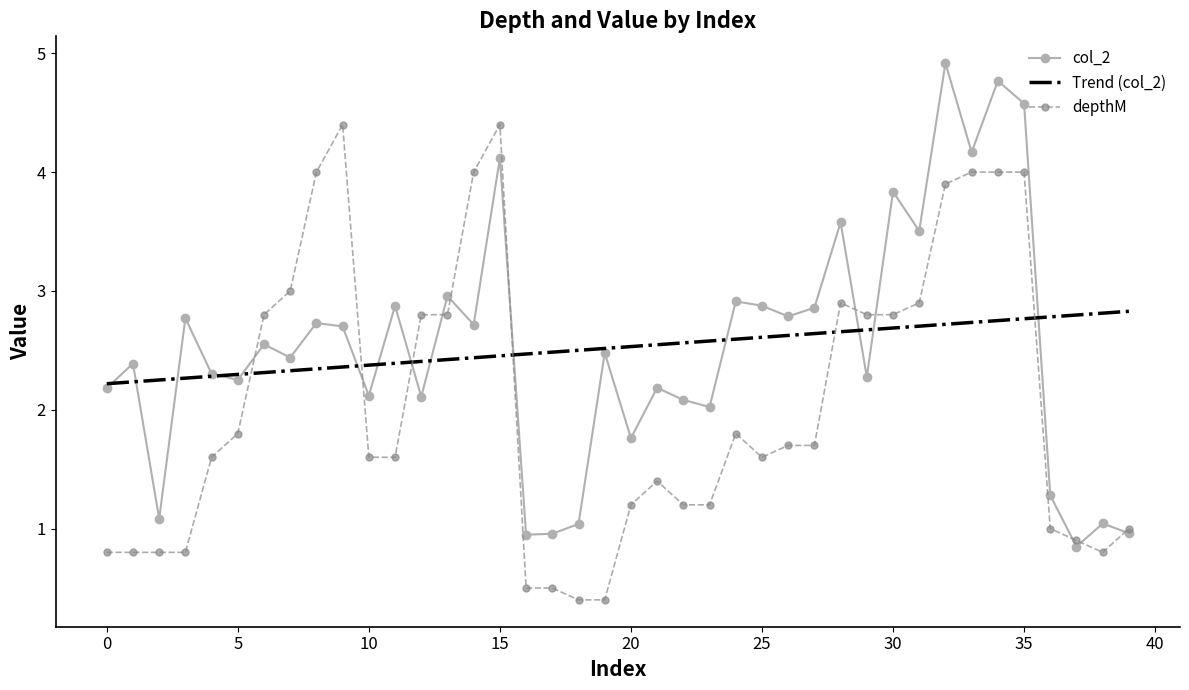

List the series in order of their peak value, lowest first.

Trend (col_2), depthM, col_2